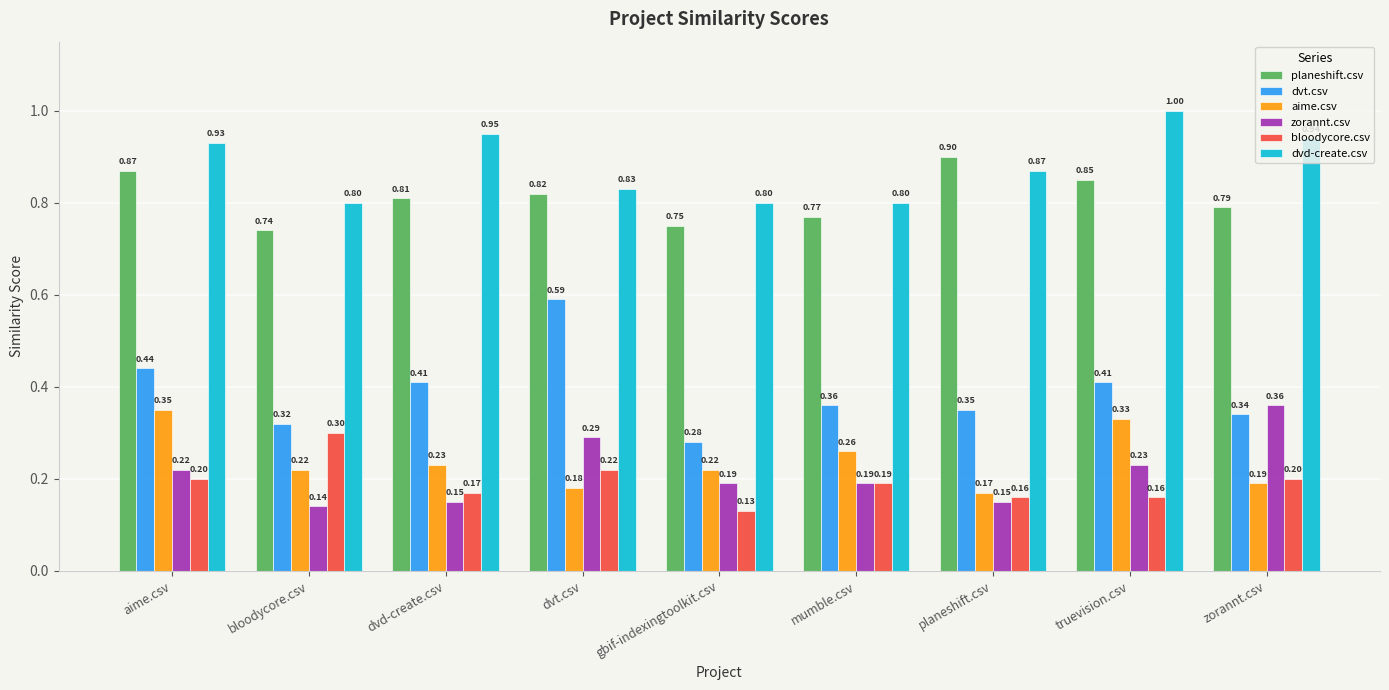

At which category is the sum across all series the highest?

aime.csv